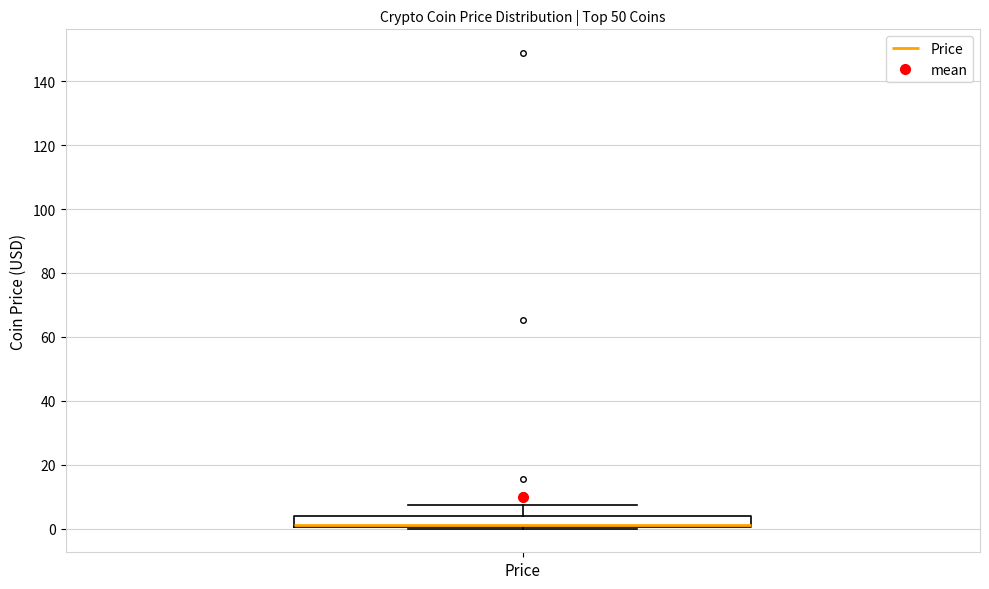

Where does the upper whisker of the box for Price end on the y-axis? The values are not printed on the chart, so give them approximately, as read against the axis.

8